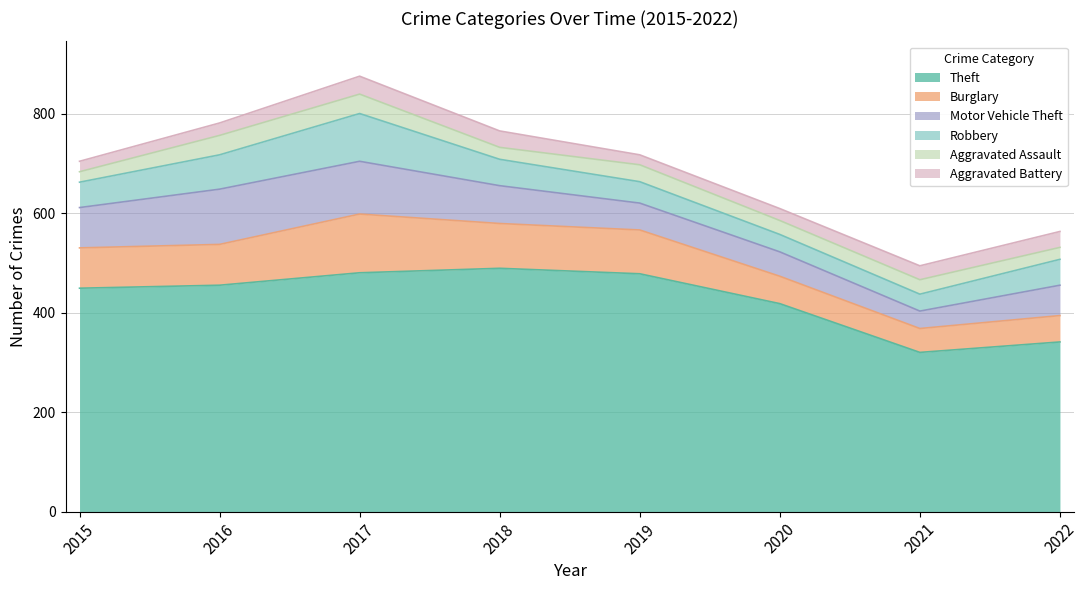

What is the value of the Aggravated Assault point at the 8th from the left?

24